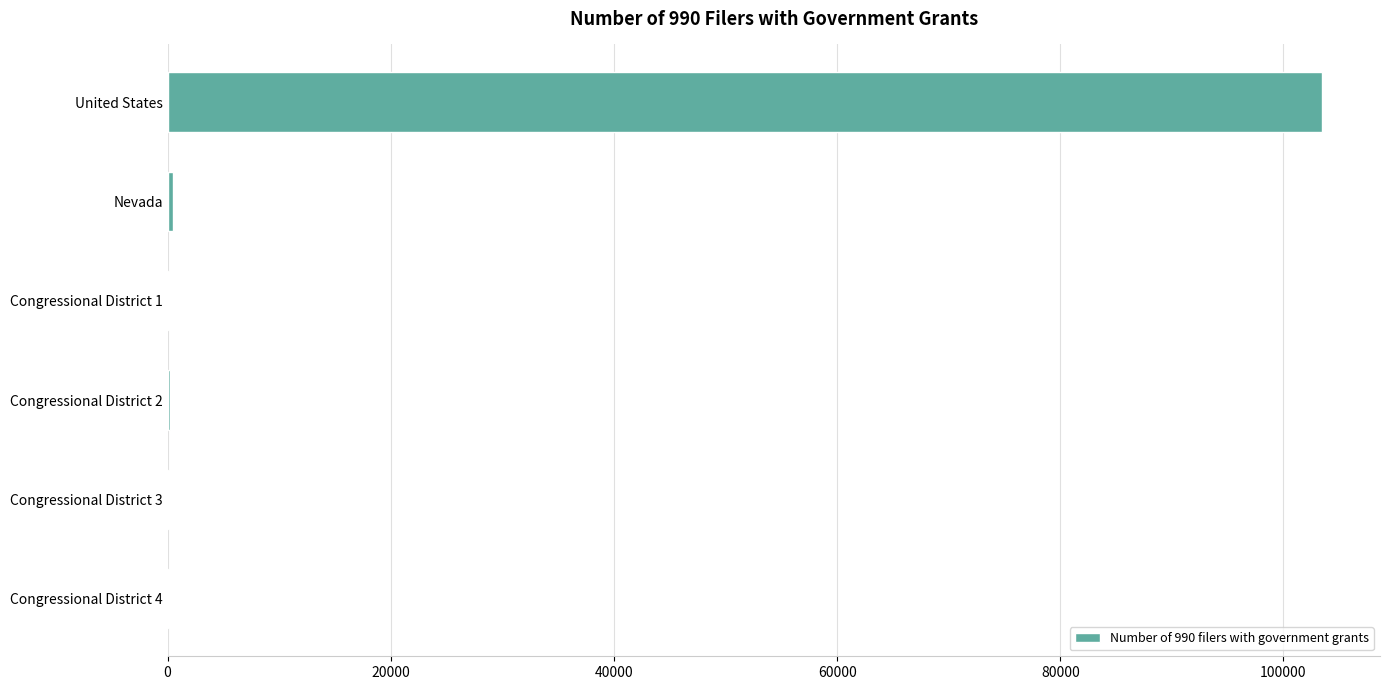

Is it true that the value at United States is 103475?

True